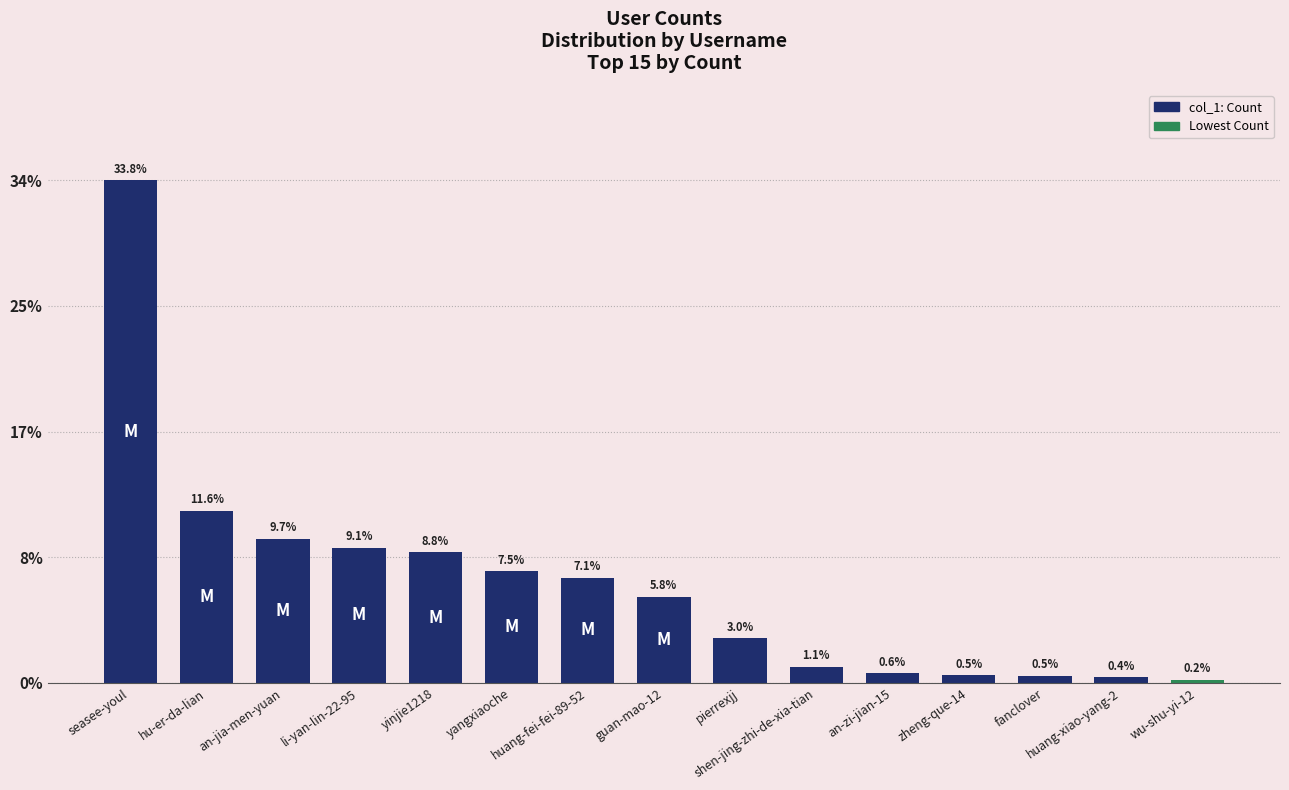

Are the bars horizontal?

No